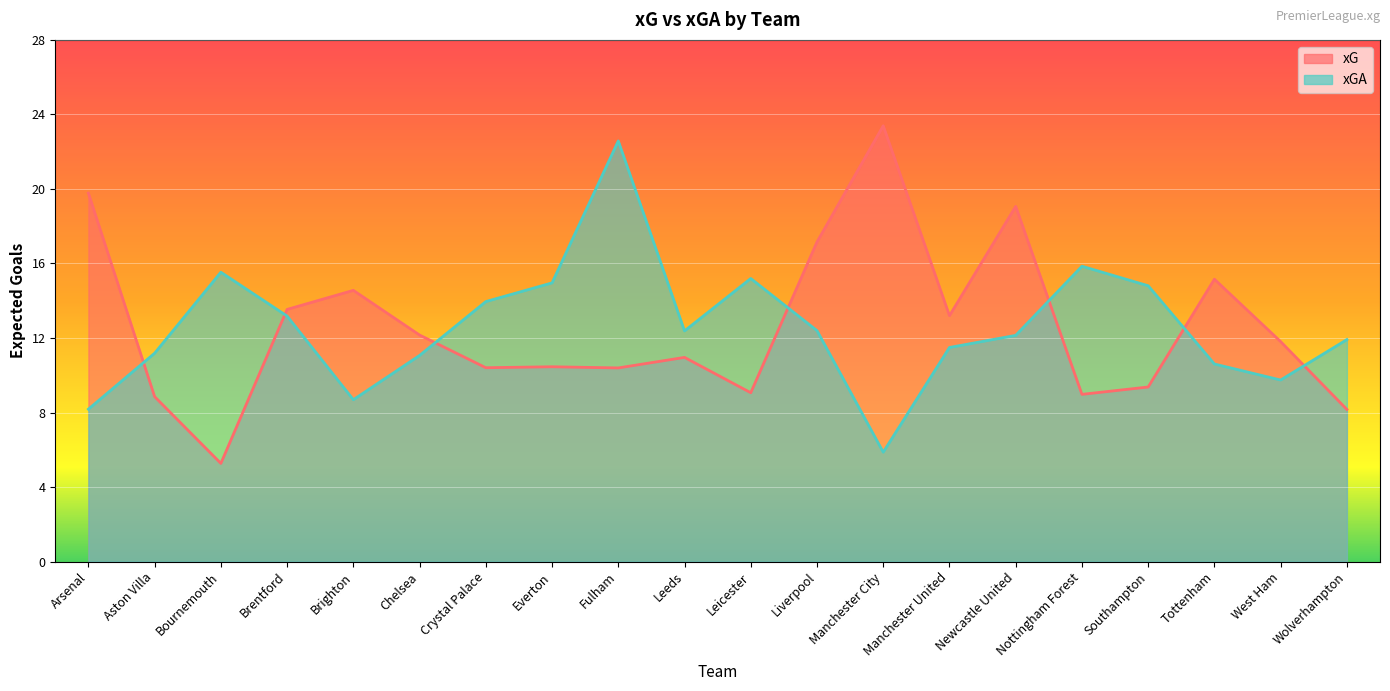

Reading right to left, list all the values displayed in this chart.

xG: 8.2	11.8	15.2	9.4	9.0	19.1	13.2	23.4	17.2	9.1	11.0	10.4	10.5	10.4	12.2	14.6	13.5	5.3	8.9	19.8
xGA: 11.9	9.7	10.6	14.8	15.9	12.1	11.5	5.9	12.4	15.2	12.4	22.6	15.0	14.0	11.1	8.7	13.2	15.5	11.2	8.2